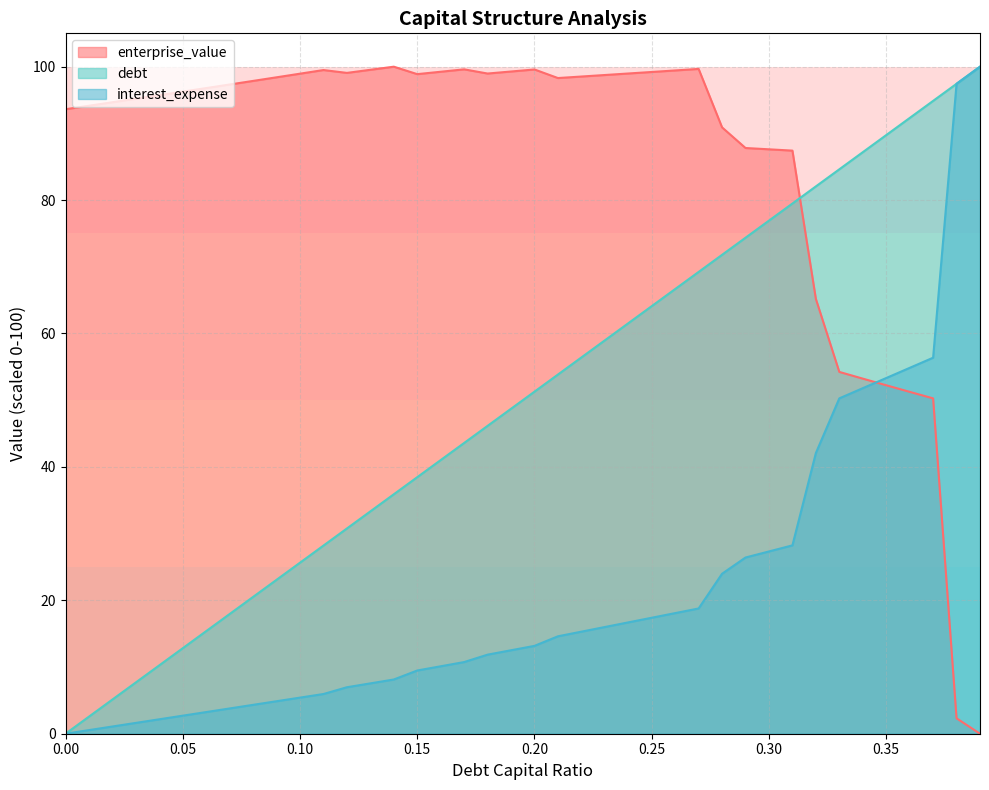

How many lines are shown in the chart?

3